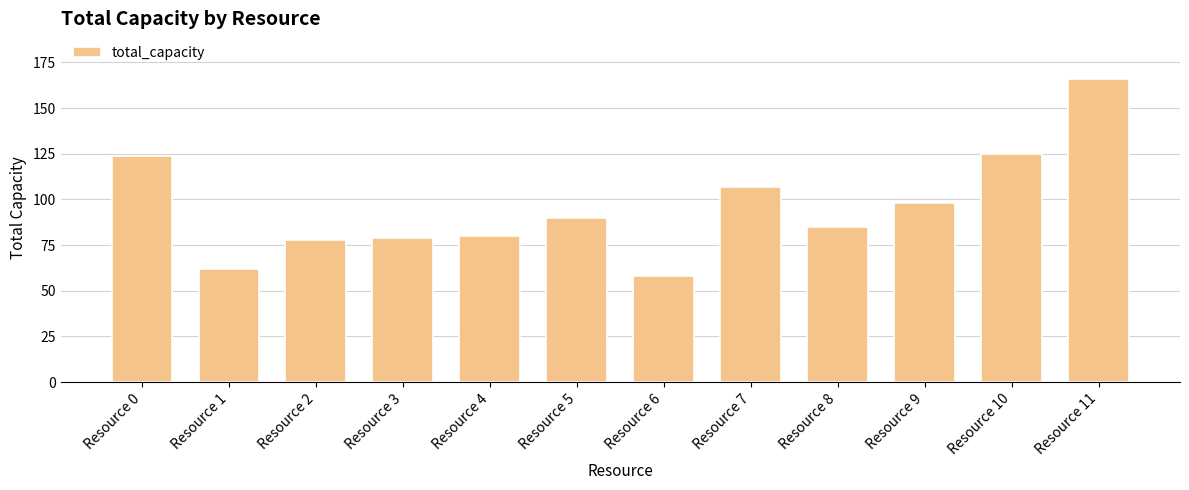

What is the maximum value shown in the chart?

166